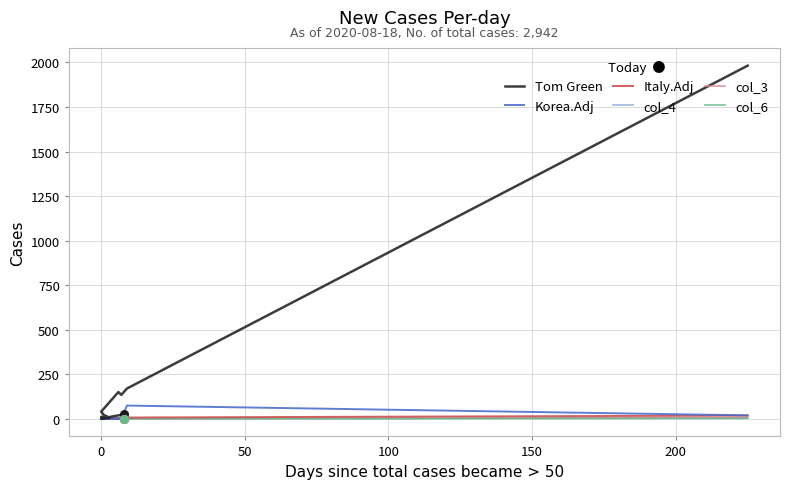

Which series reaches the minimum Y coordinate?

Korea.Adj